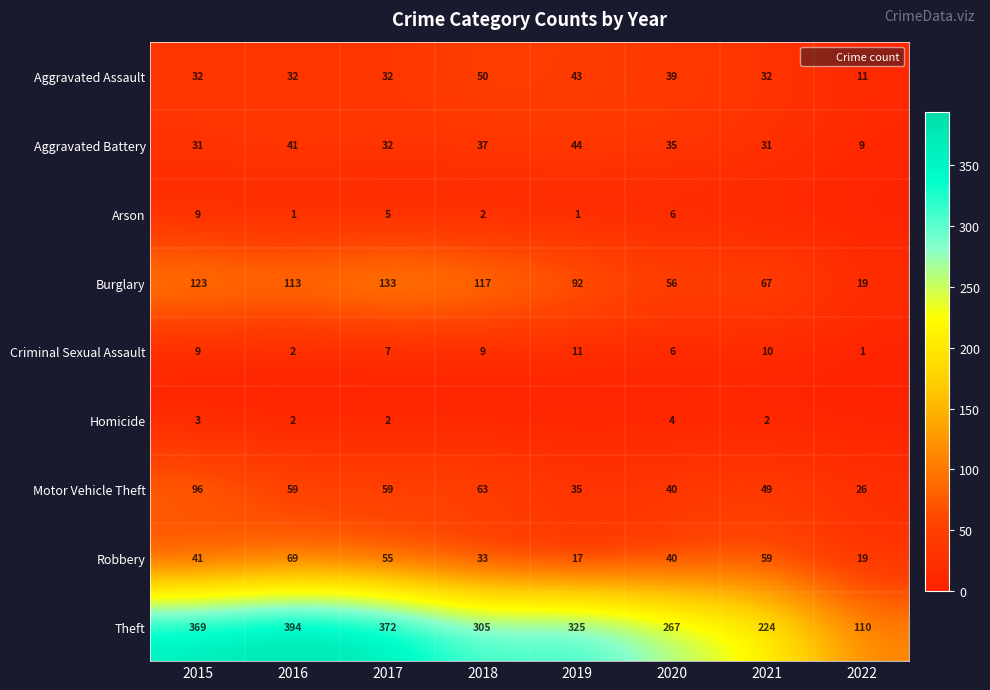

Which category has the highest value in the Aggravated Assault series?

2018